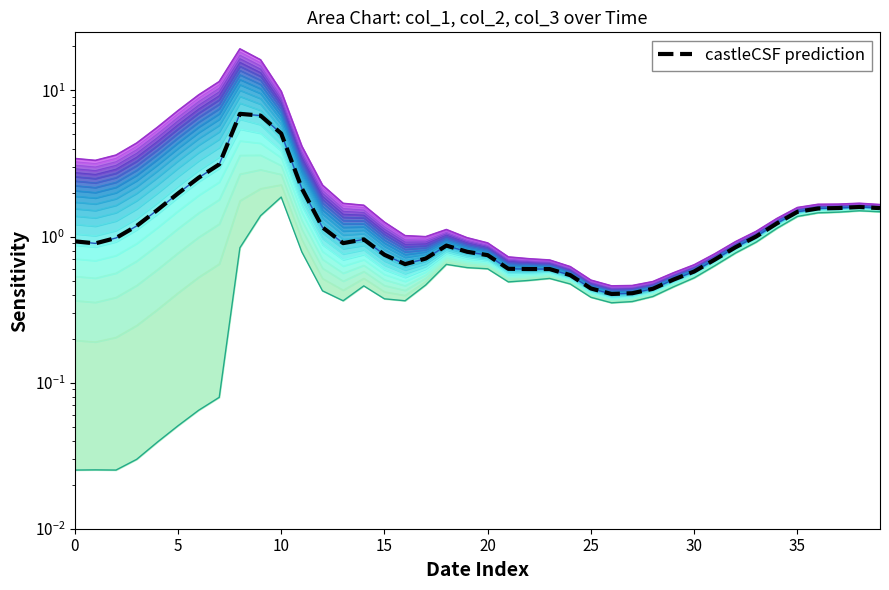

What is the sum of all col_2 values?

58.2